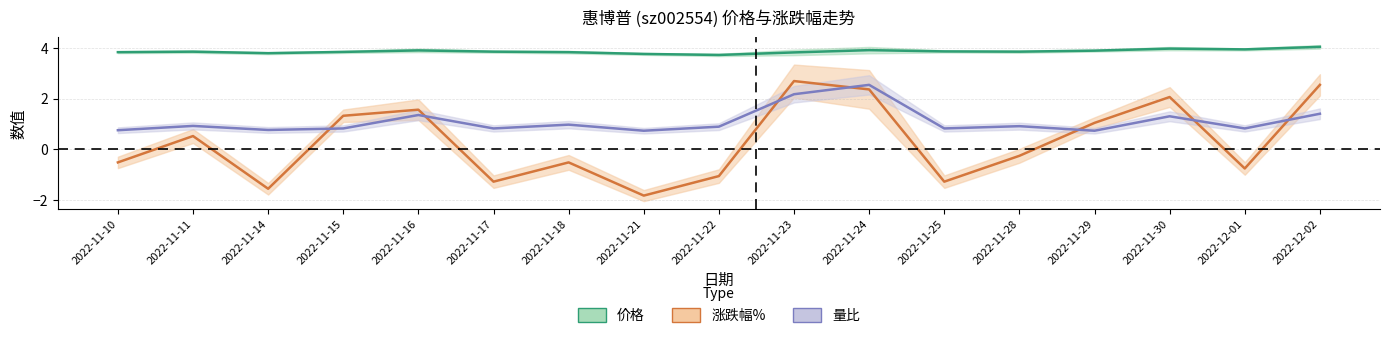

What is the average value of the 价格 series?

3.9